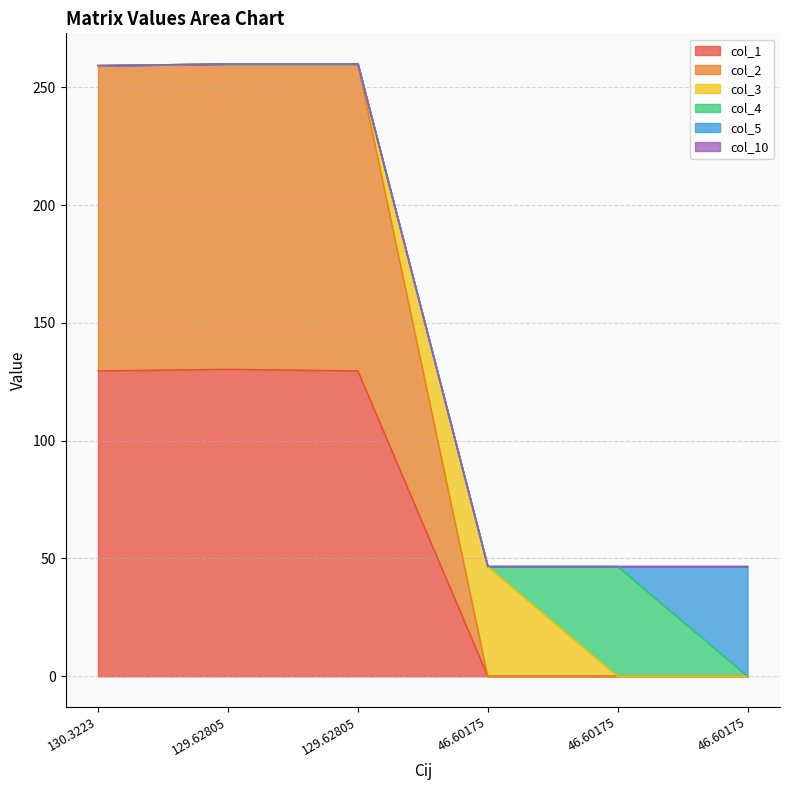

What is the value of the col_10 point at the 2nd from the left?

260.0